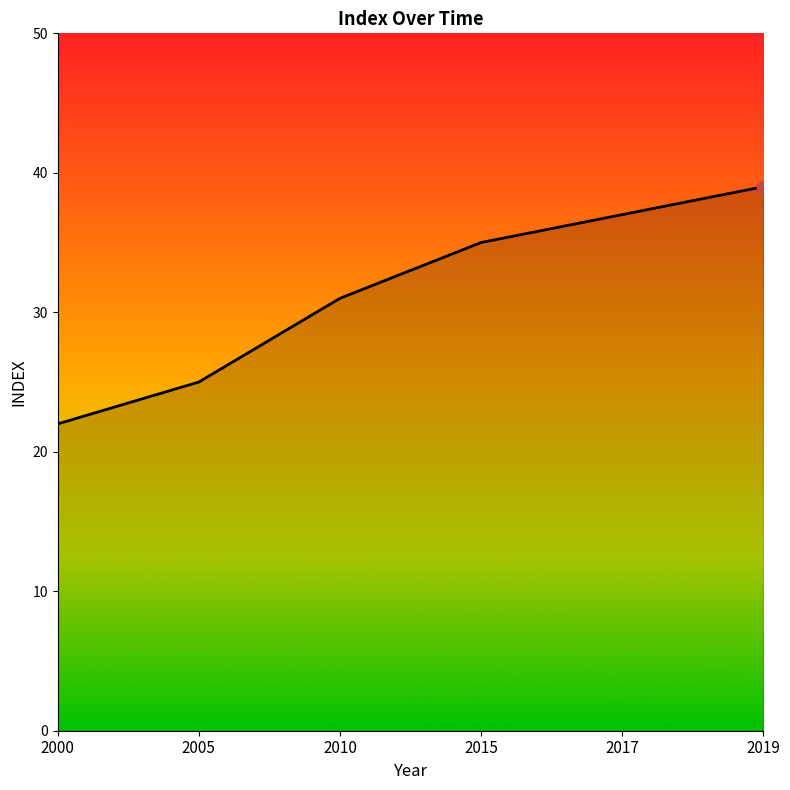

What is the change in value from 2000 to 2010?

+9